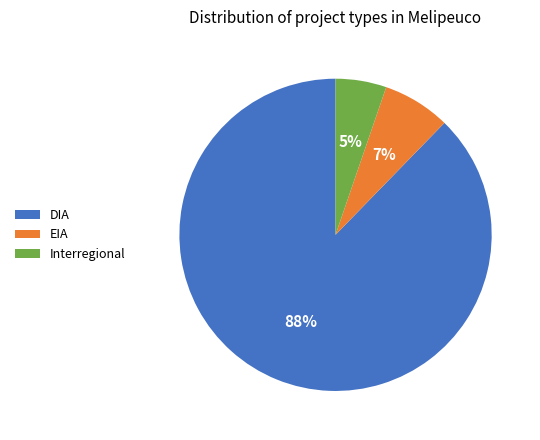

What is the smallest slice in the pie chart?

Interregional